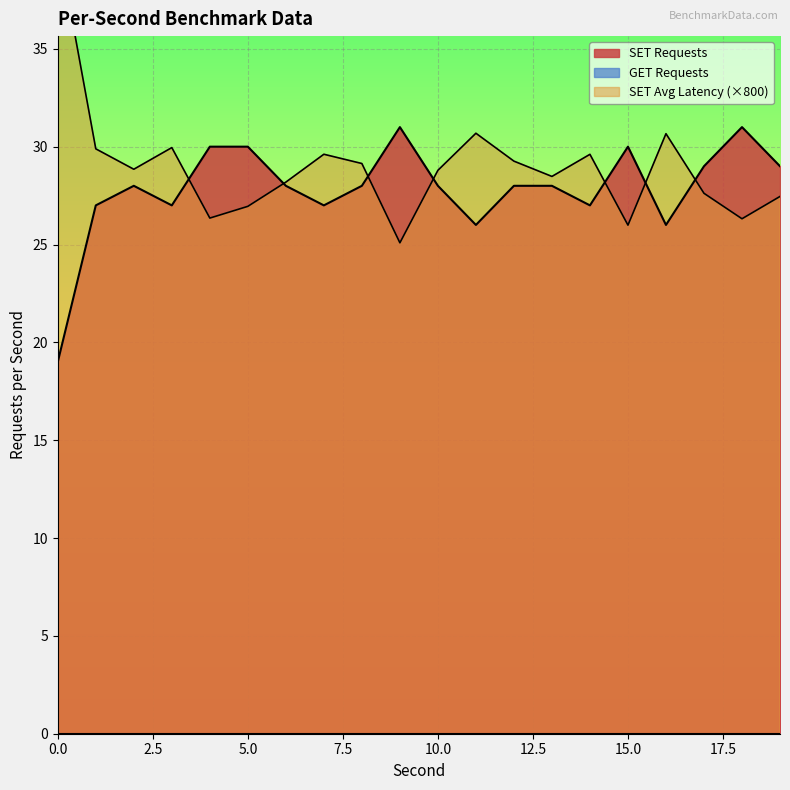

List the labels in order of value, largest first.

9, 18, 4, 5, 15, 17, 19, 2, 6, 8, 10, 12, 13, 1, 3, 7, 14, 11, 16, 0